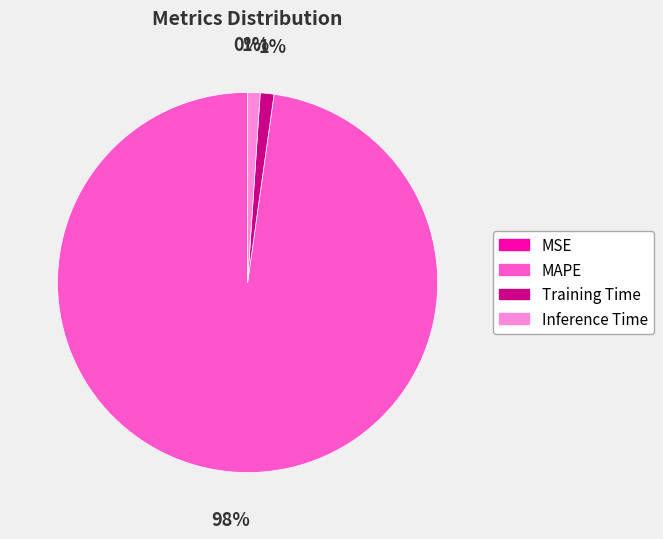

Is the sum of Training Time and MAPE greater than half?

Yes